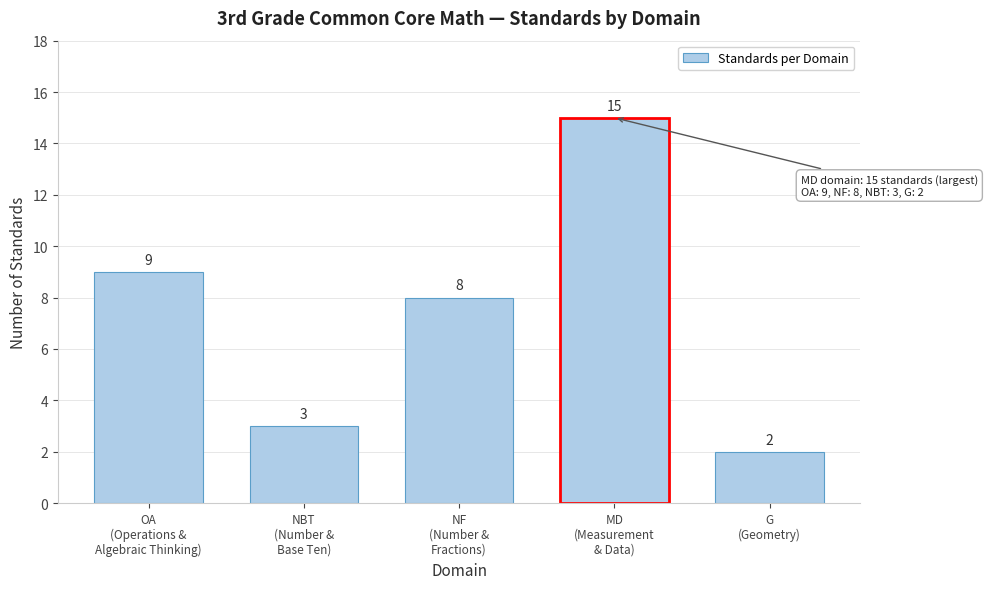

What is the value of the 5th bar from the left?

2